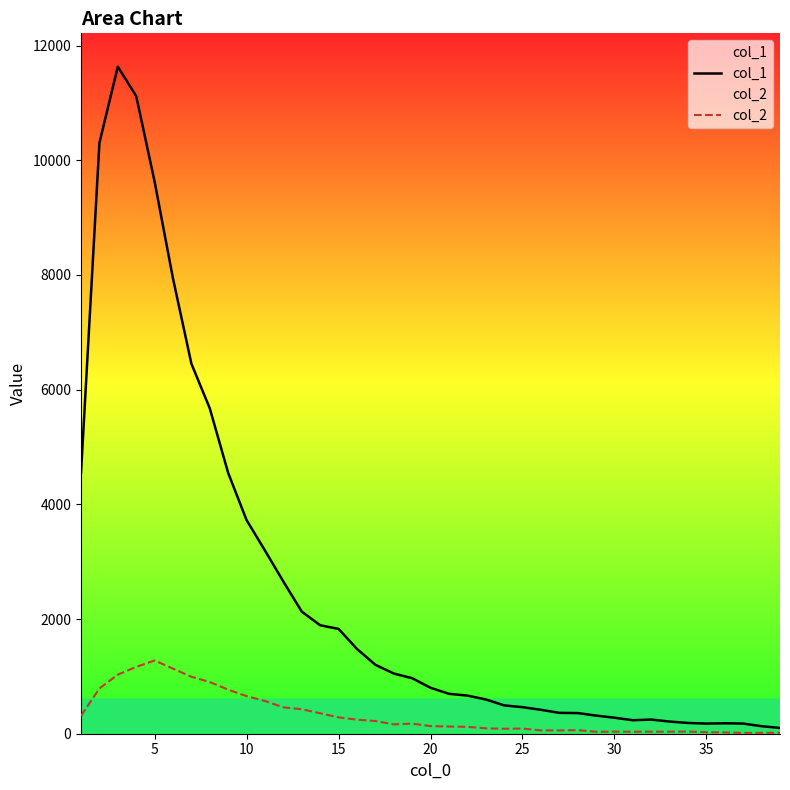

Which series has the largest total across all categories?

col_1